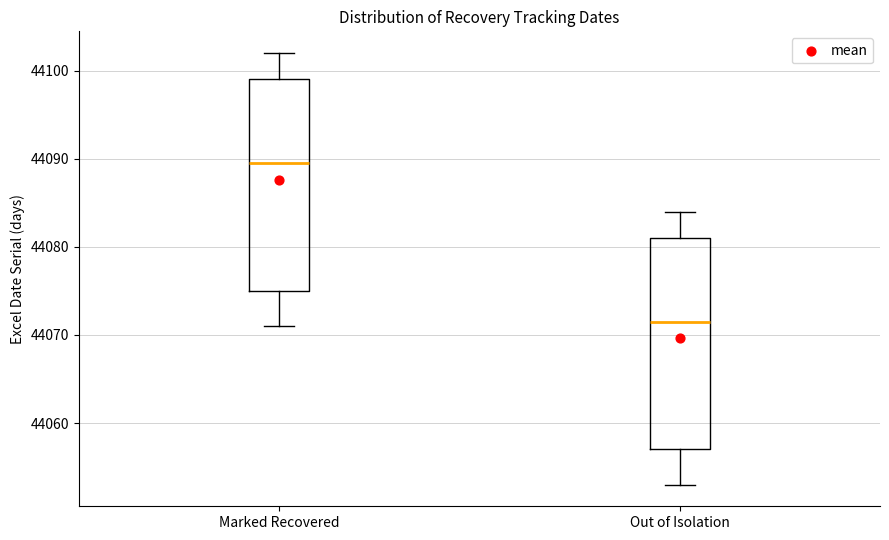

Where does the lower whisker of the box for Marked Recovered end on the y-axis? The values are not printed on the chart, so give them approximately, as read against the axis.

44071